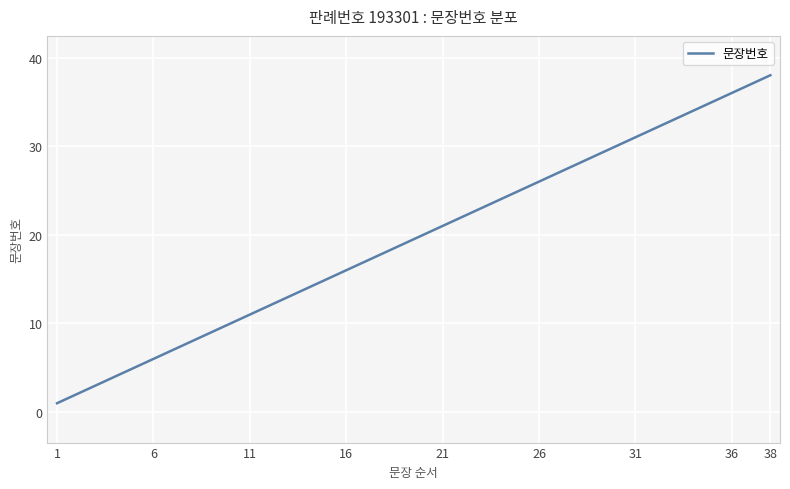

What is the greatest value displayed?

38.0